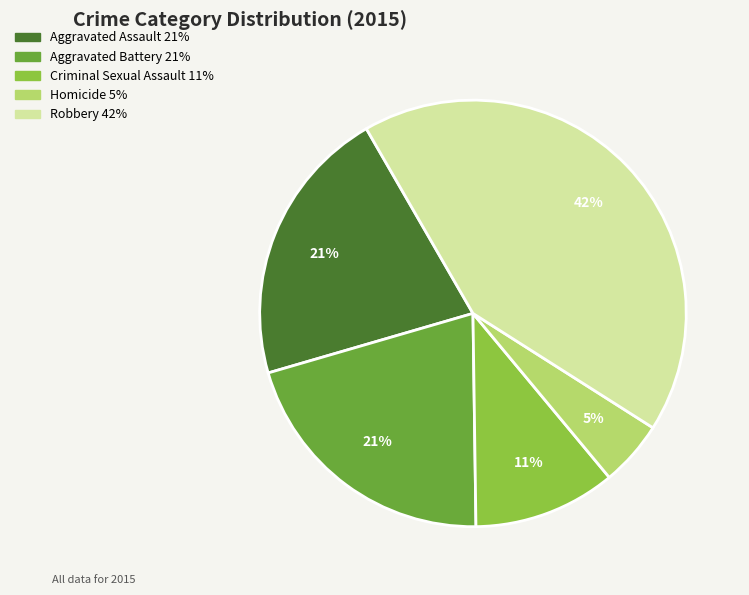

Does Homicide represent more than half of the total?

No